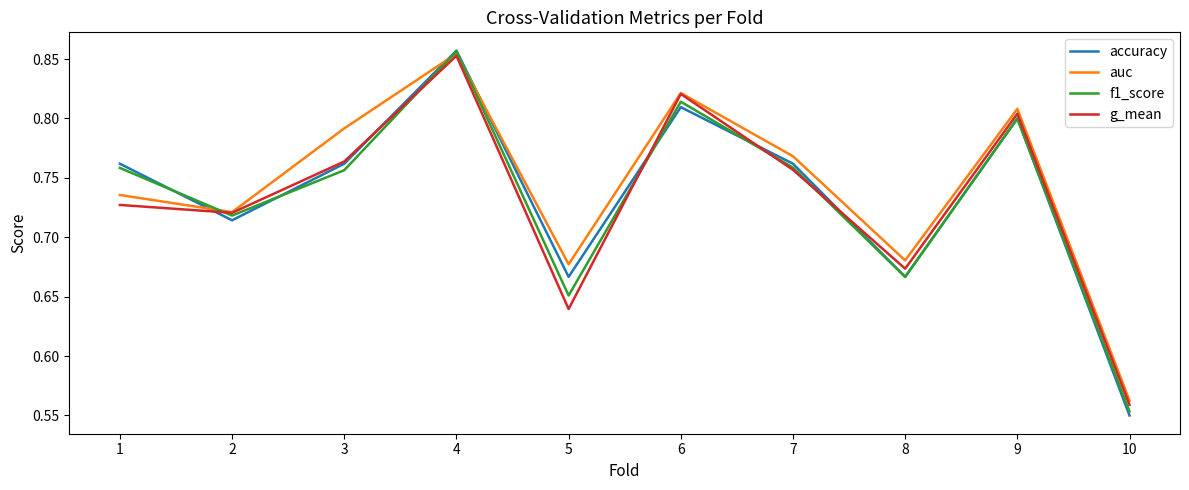

At which label is g_mean closest to 0?

10